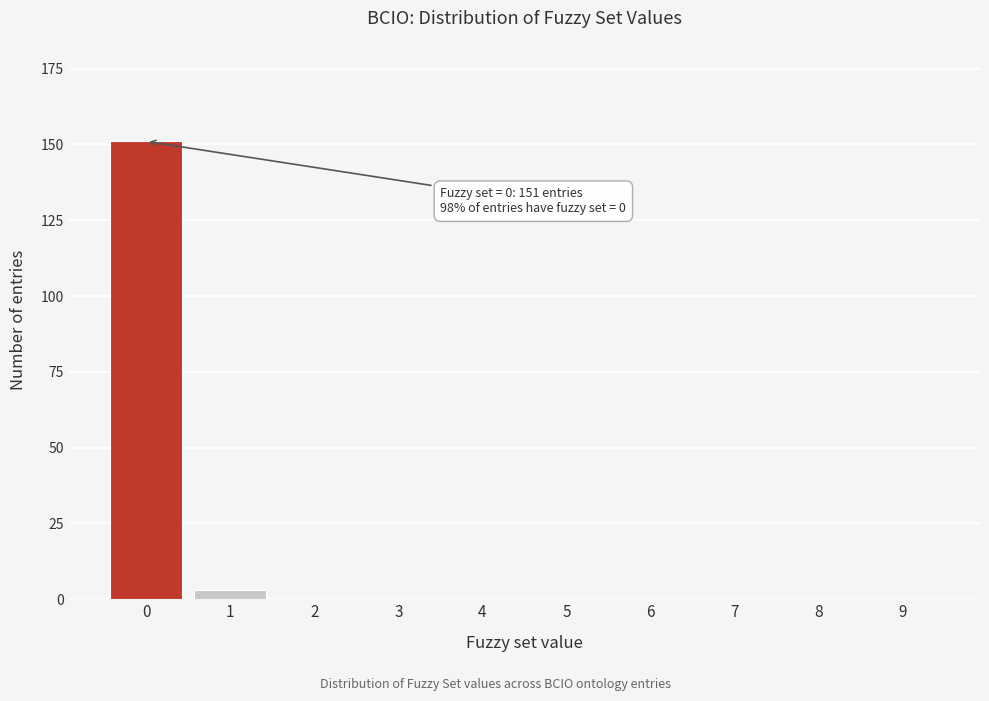

Reading left to right, extract all data points from this chart.

0=151	1=3	2=0	3=0	4=0	5=0	6=0	7=0	8=0	9=0